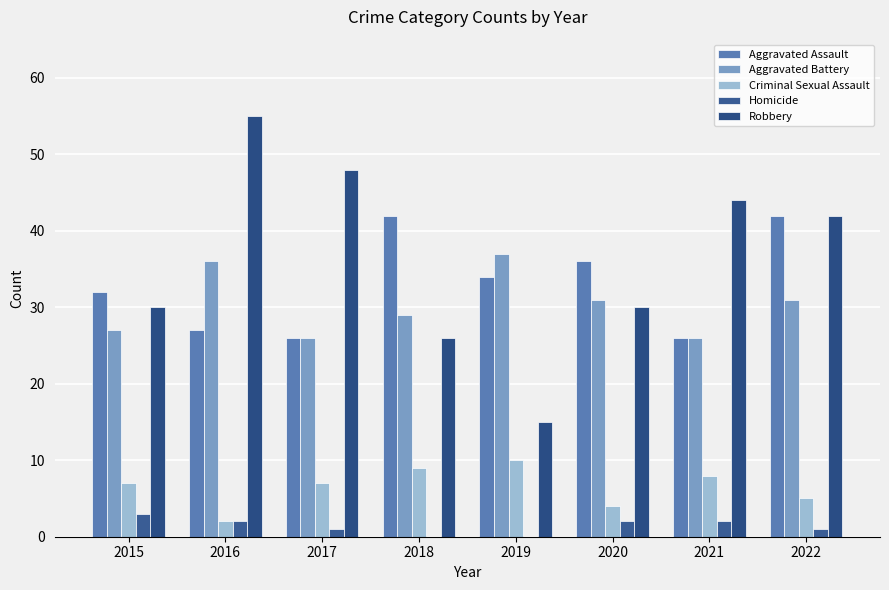

What is the value of the Criminal Sexual Assault bar at the 7th from the left?

8